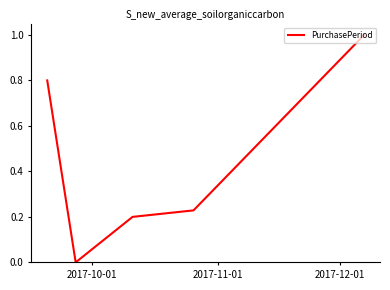

True or false: there are more than 1 points higher than both neighbors.

False